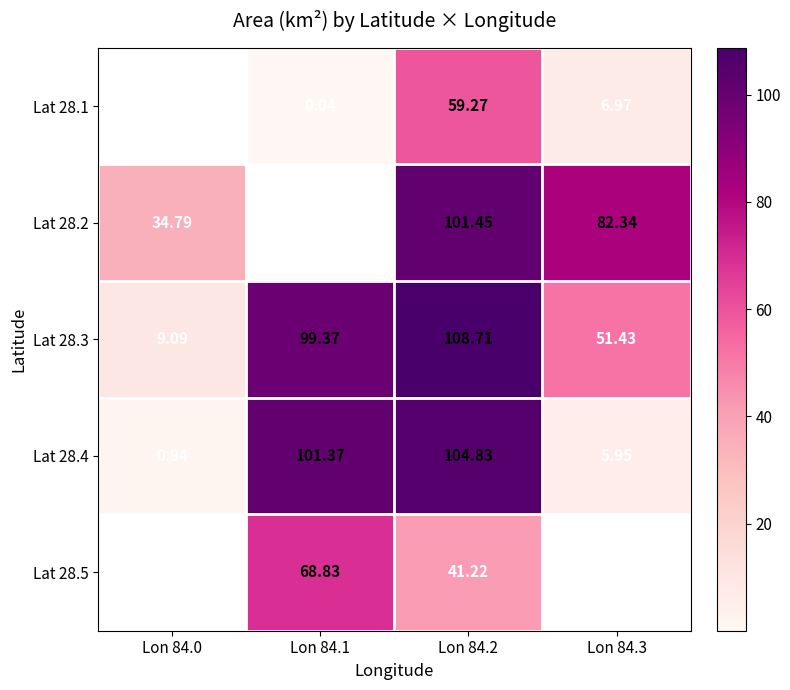

At which label is Lat 28.4 closest to 52?

Lon 84.3